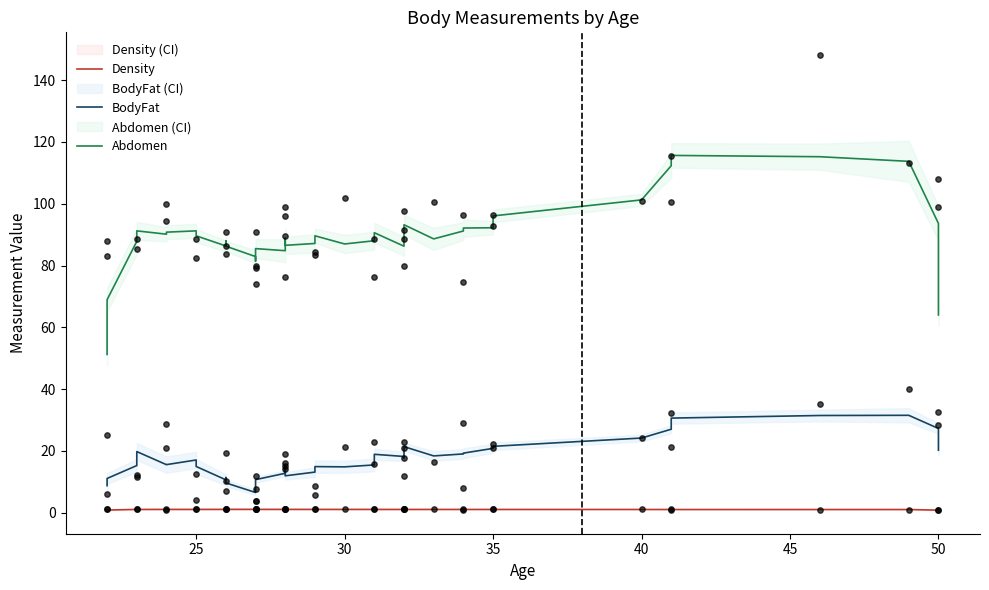

Which series has the widest spread of Y values?

Abdomen